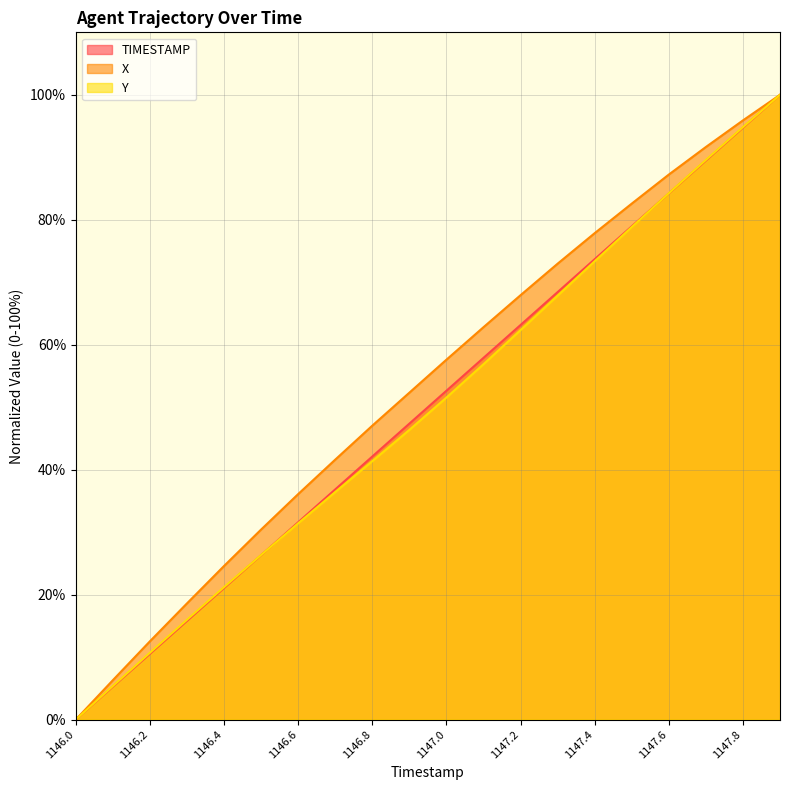

True or false: Y has more than 1 points higher than both neighbors.

False